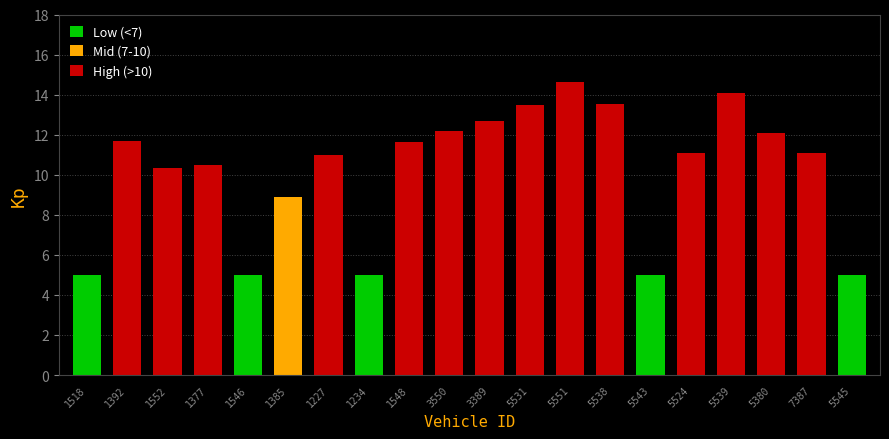

List the labels in order of value, smallest first.

1518, 1546, 1234, 5543, 5545, 1385, 1552, 1377, 1227, 7387, 5524, 1548, 1392, 5380, 3550, 3389, 5531, 5538, 5539, 5551